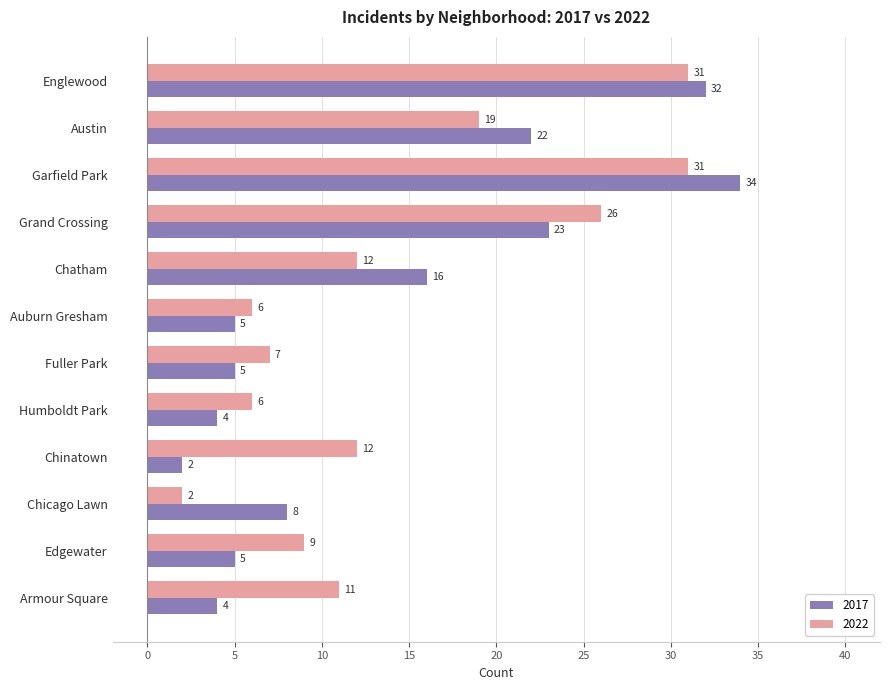

What is the difference between the 2022 values at Fuller Park and Garfield Park?

24